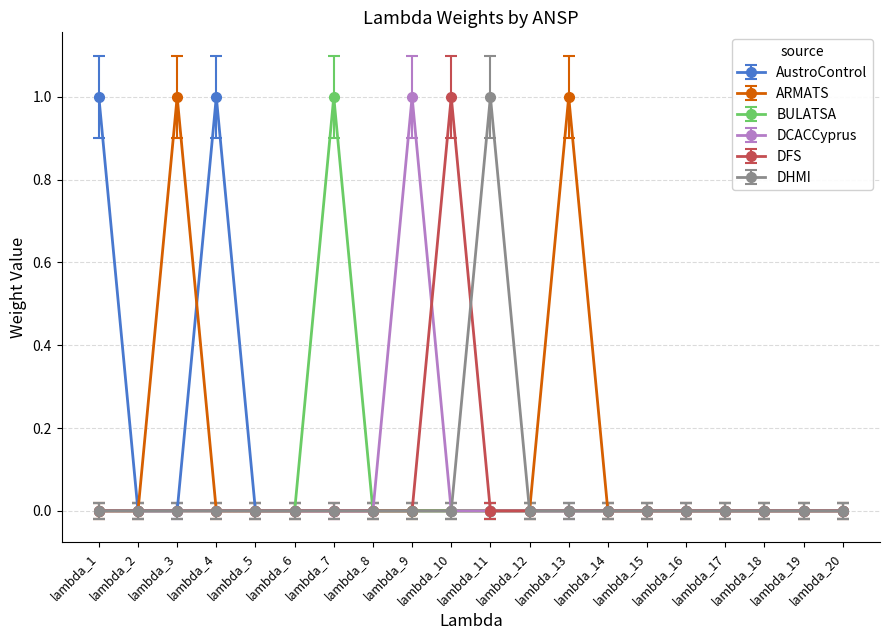

How many series are shown in this chart?

6